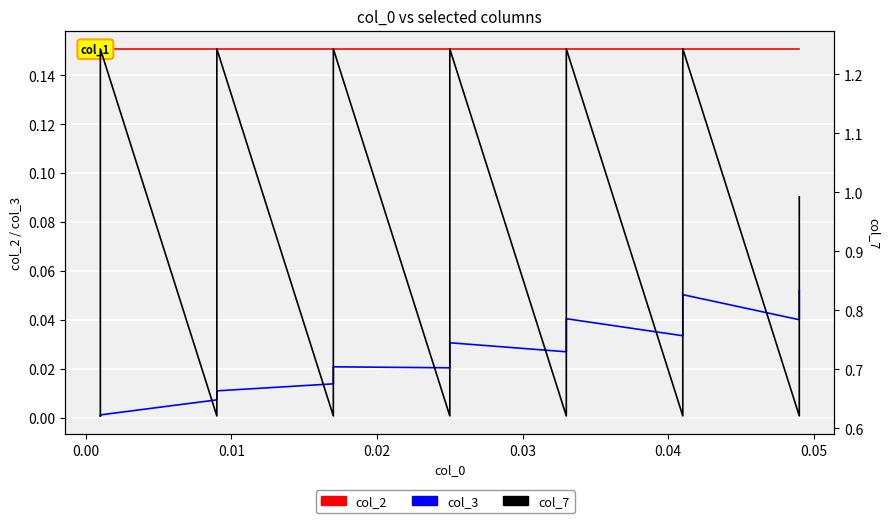

Which series has the widest spread of values?

col_7